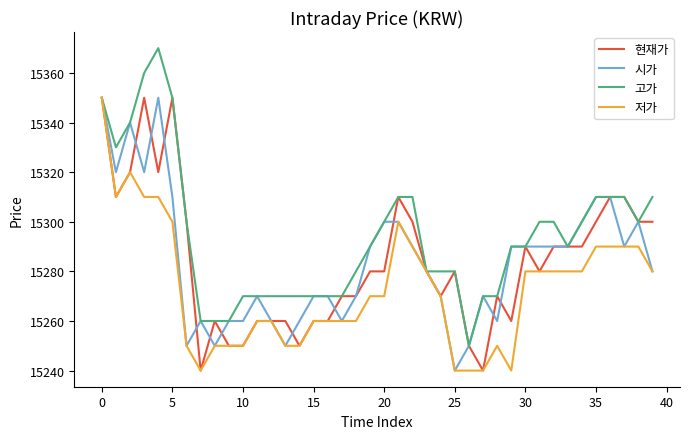

Count the number of categories in the chart.

40